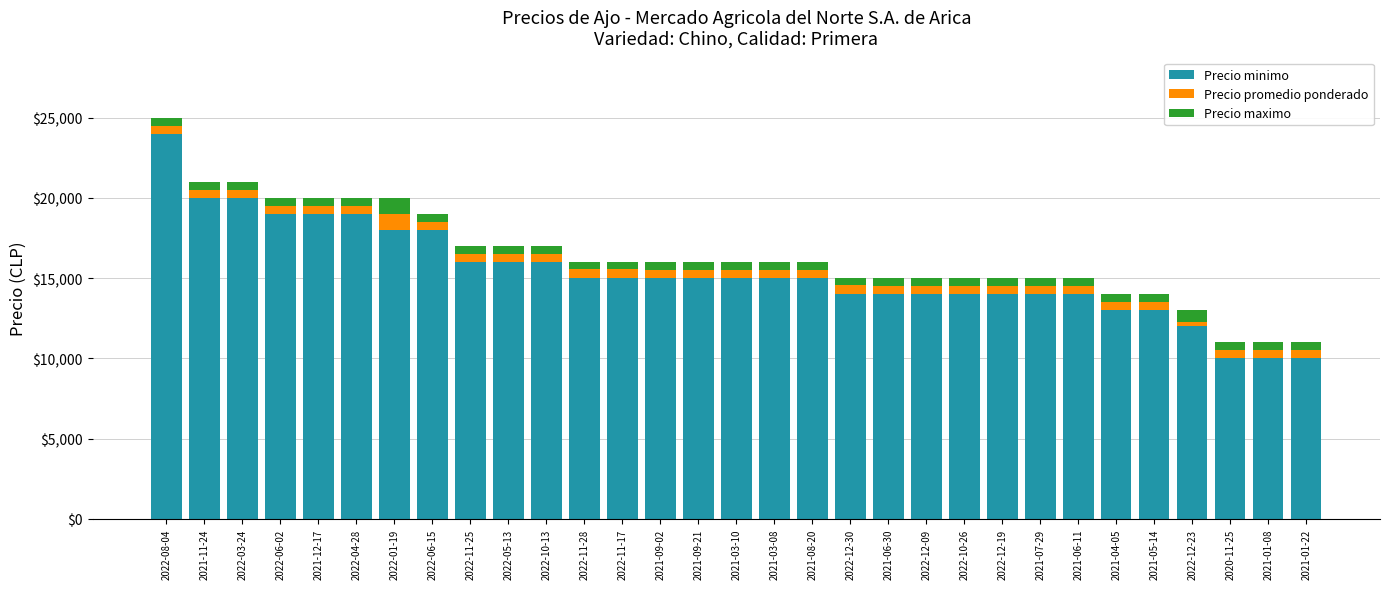

Are the bars horizontal?

No